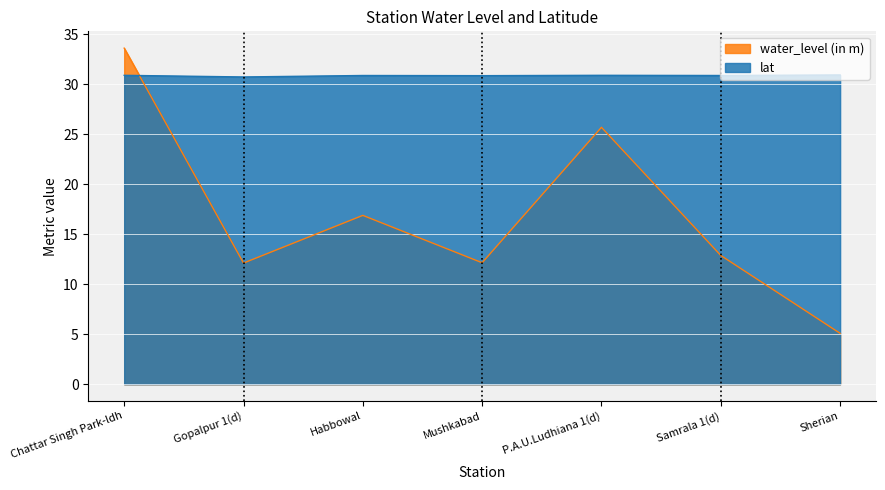

List the series in order of their overall mean, lowest first.

water_level (in m), lat